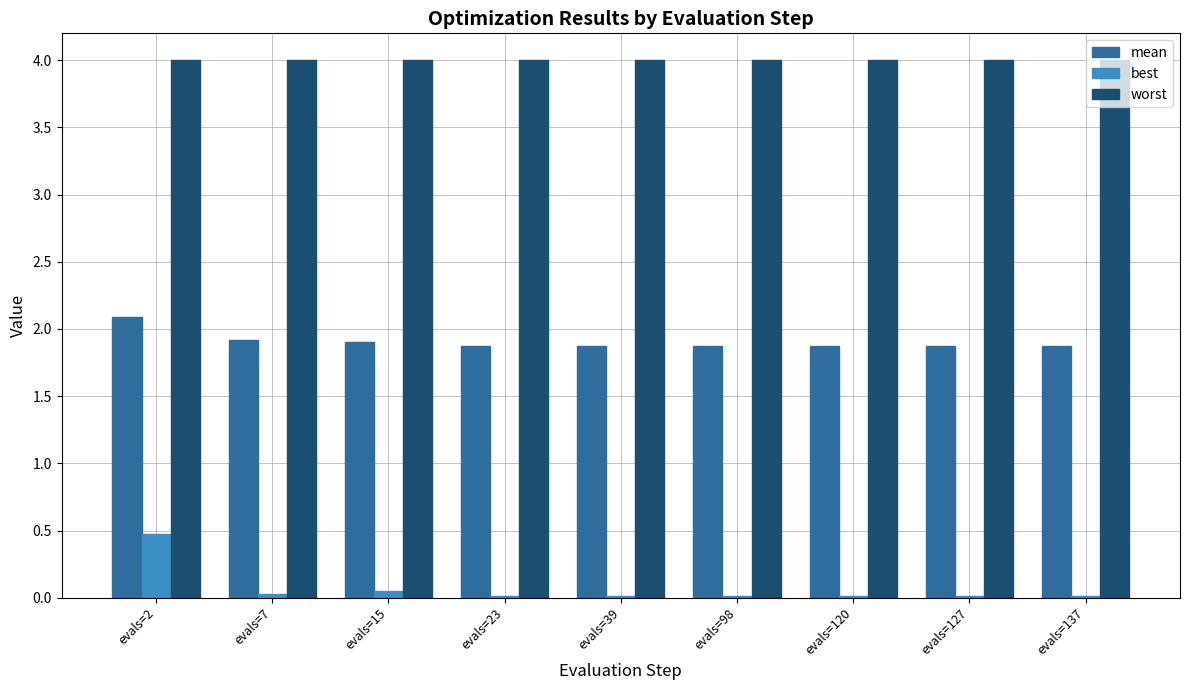

Rank the series at evals=120 from highest to lowest value.

worst, mean, best